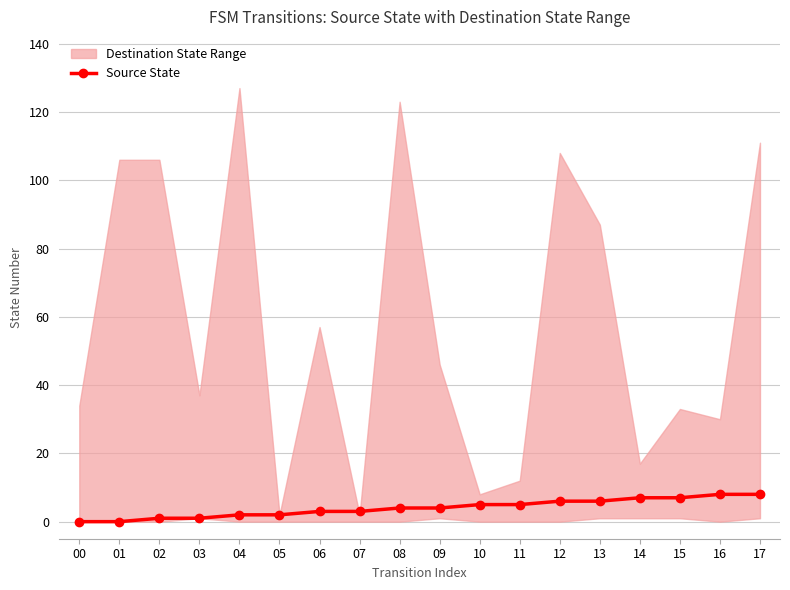

What is the value of the Source State point at the 12th from the left?

5